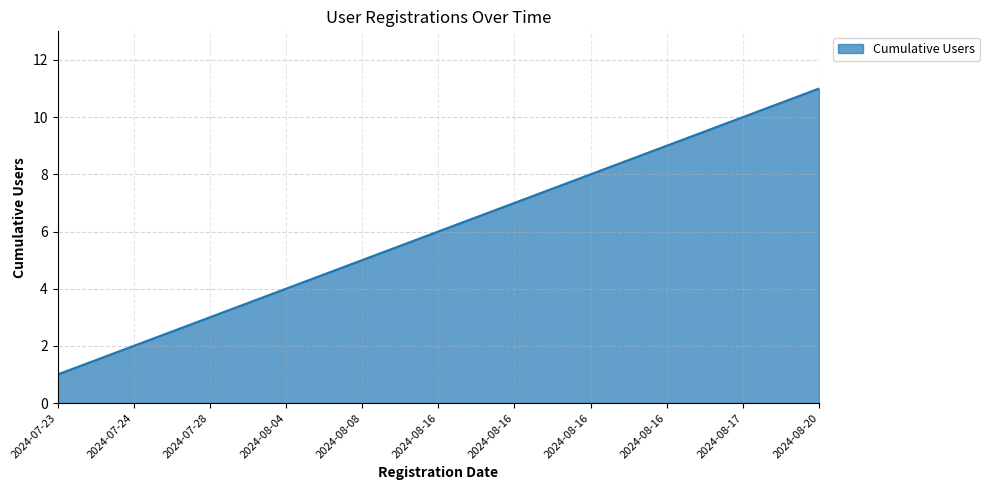

What is the label of the 8th point from the left?

2024-08-16